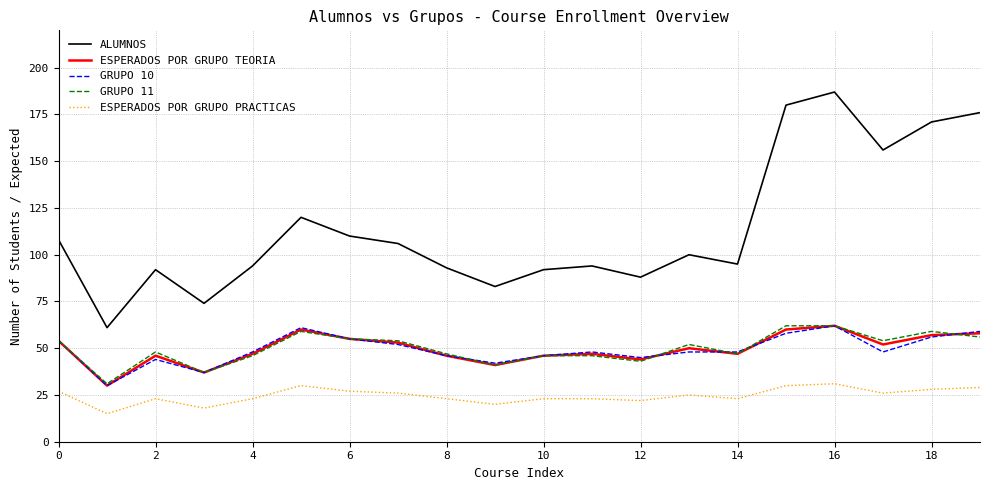

True or false: ESPERADOS POR GRUPO TEORIA has more than 0 points higher than both neighbors.

True